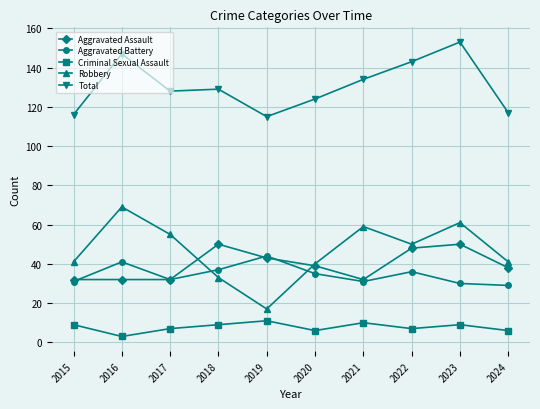

What are all the series names shown in the legend?

Aggravated Assault, Aggravated Battery, Criminal Sexual Assault, Robbery, Total